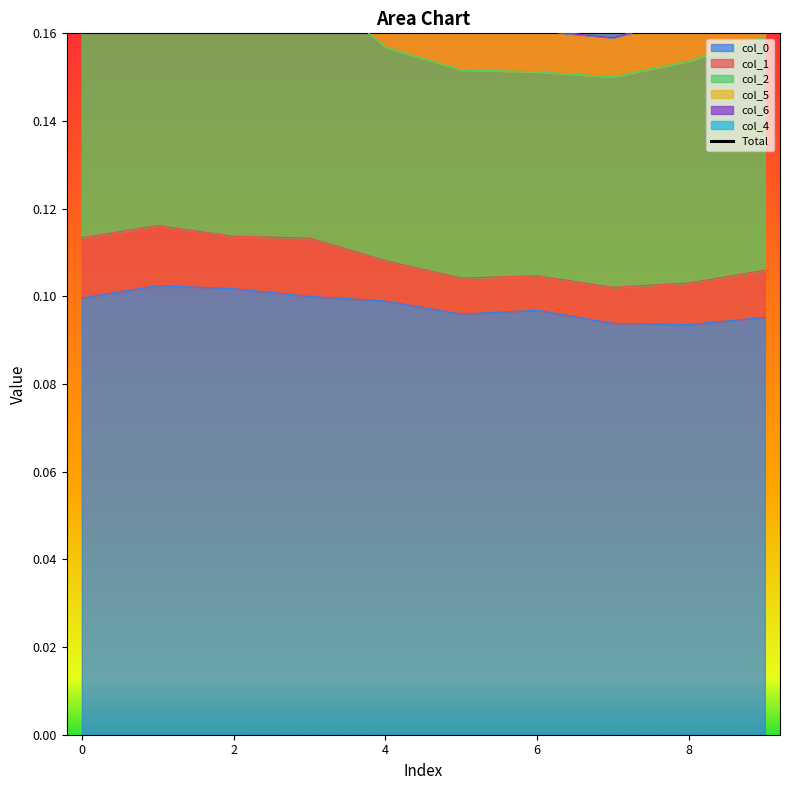

At which label is 1 closest to 0?

7